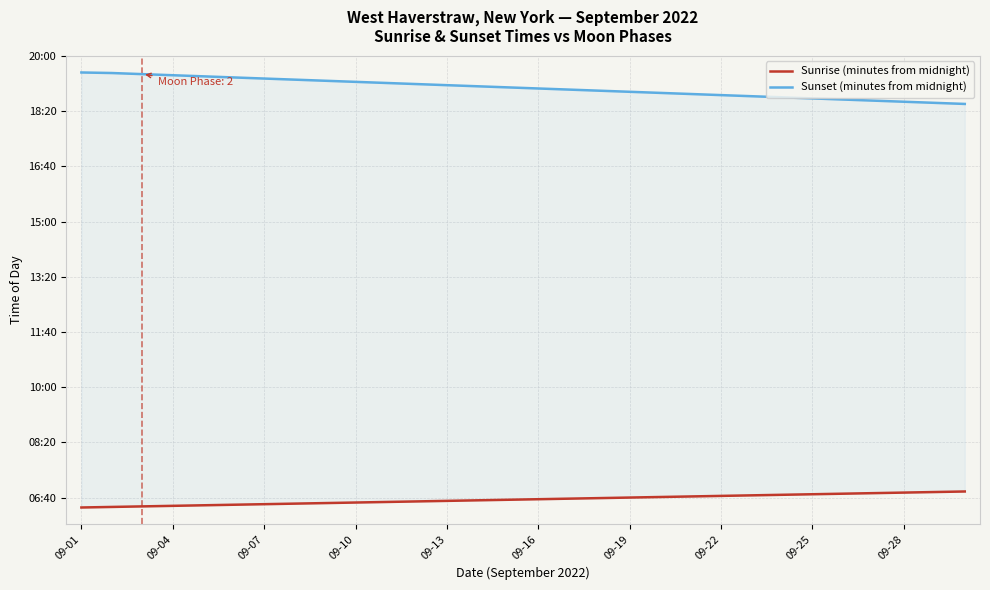

Is the value of Sunrise (minutes from midnight) at 17 greater than the value of Sunset (minutes from midnight) at 25?

No